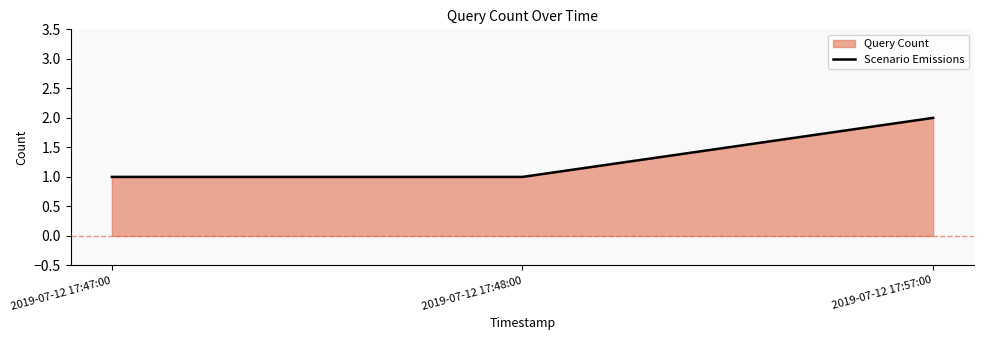

List the labels in order of value, smallest first.

2019-07-12 17:47:00, 2019-07-12 17:48:00, 2019-07-12 17:57:00